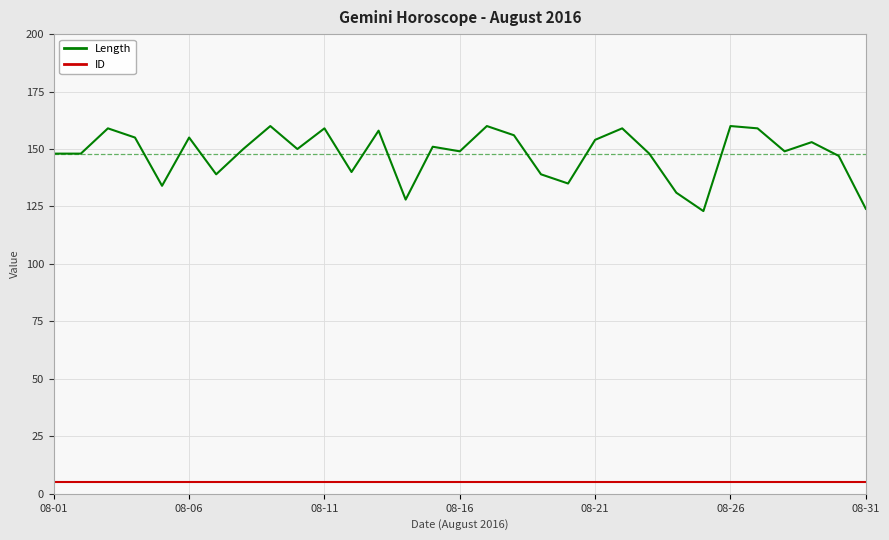

What is the sum of all Length values?

4580